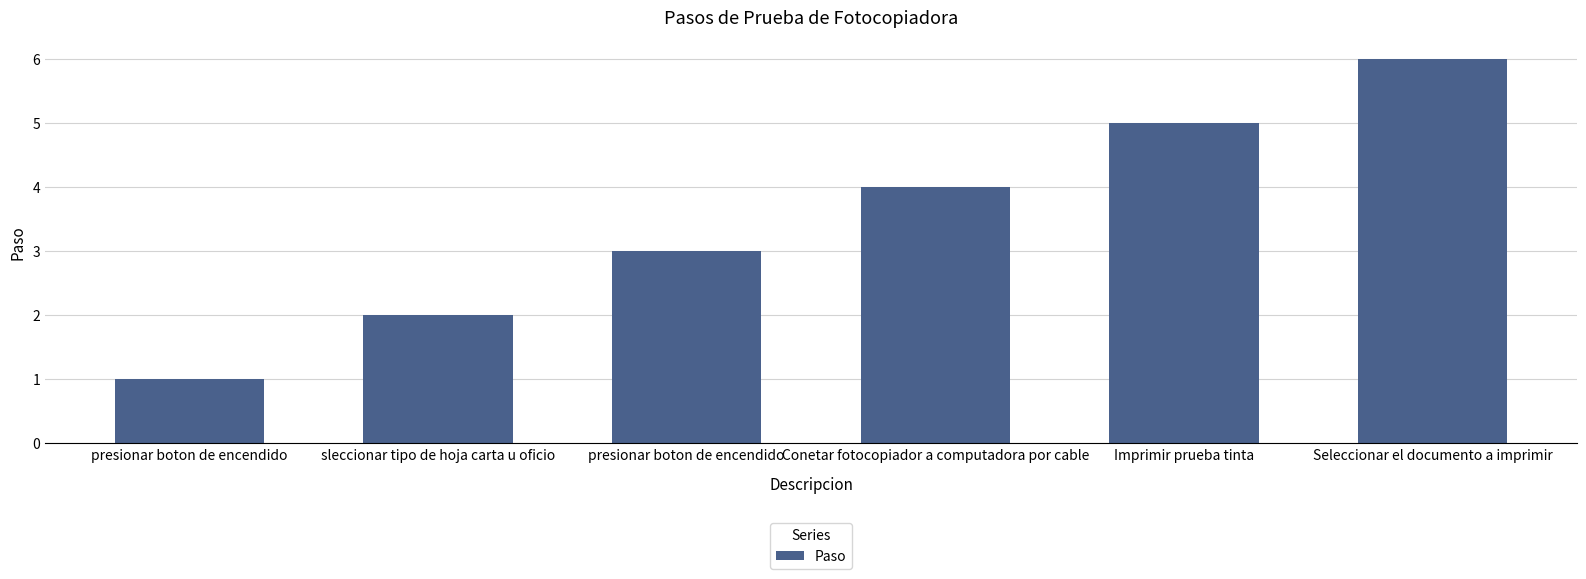

What is the ratio of the value at sleccionar tipo de hoja carta u oficio to the value at presionar boton de encendido?

2.0